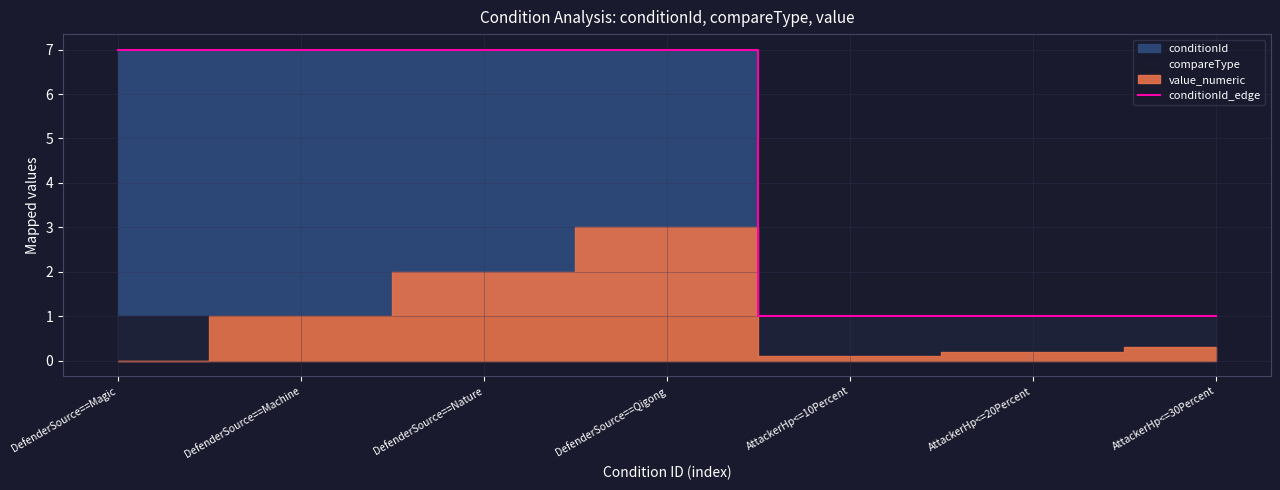

Approximately how many times larger is the value at DefenderSource==Qigong compared to DefenderSource==Nature?

1.0